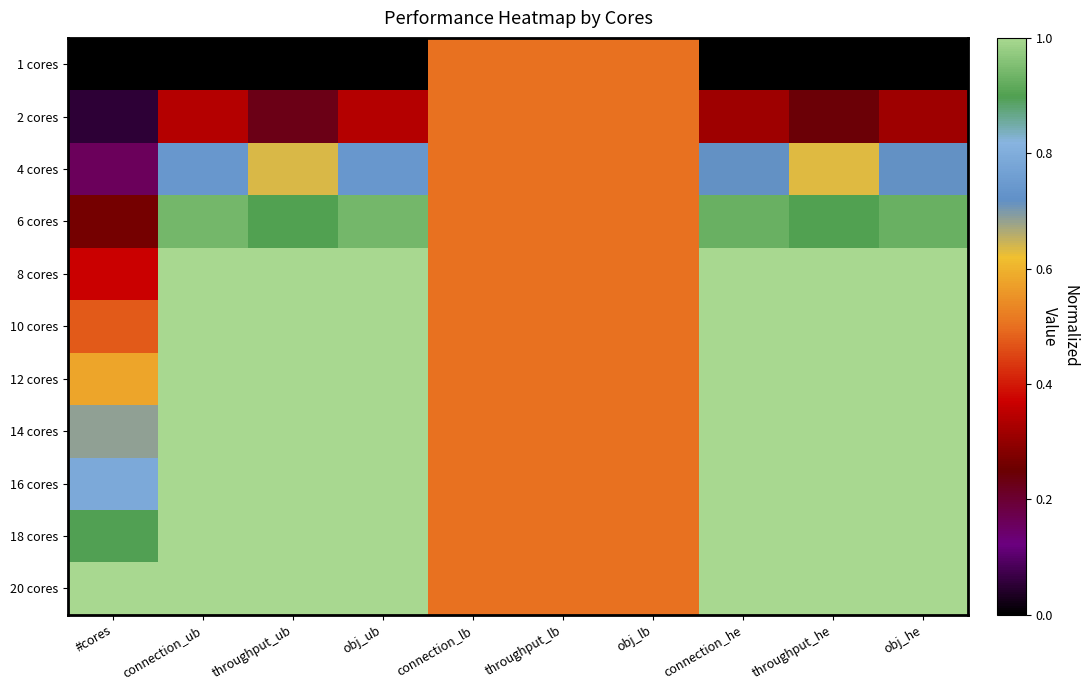

Rank the series at throughput_he from lowest to highest value.

1 cores, 2 cores, 4 cores, 6 cores, 8 cores, 10 cores, 12 cores, 14 cores, 16 cores, 18 cores, 20 cores